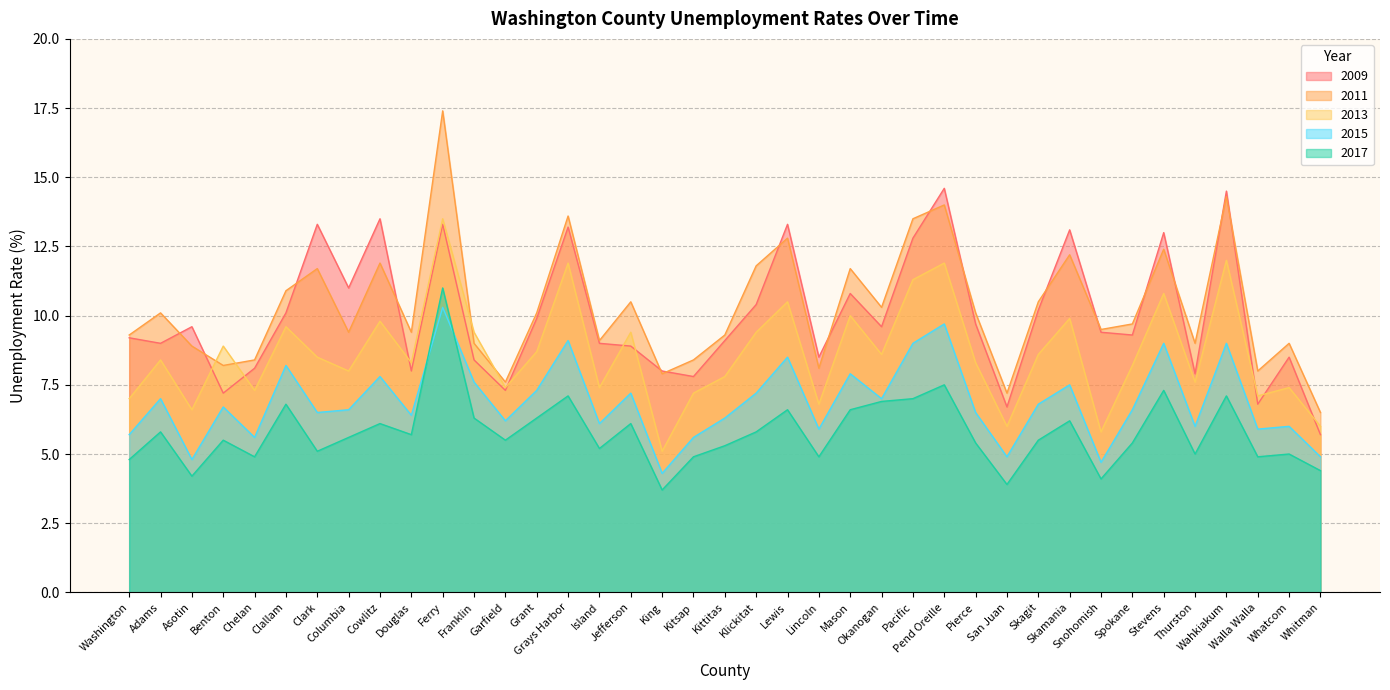

In 2009, how many points are higher than both neighbors (excluding endpoints)?

12